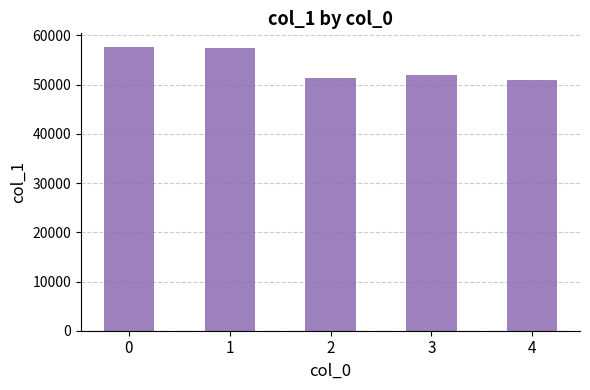

What is the difference between the maximum and minimum values?

6573